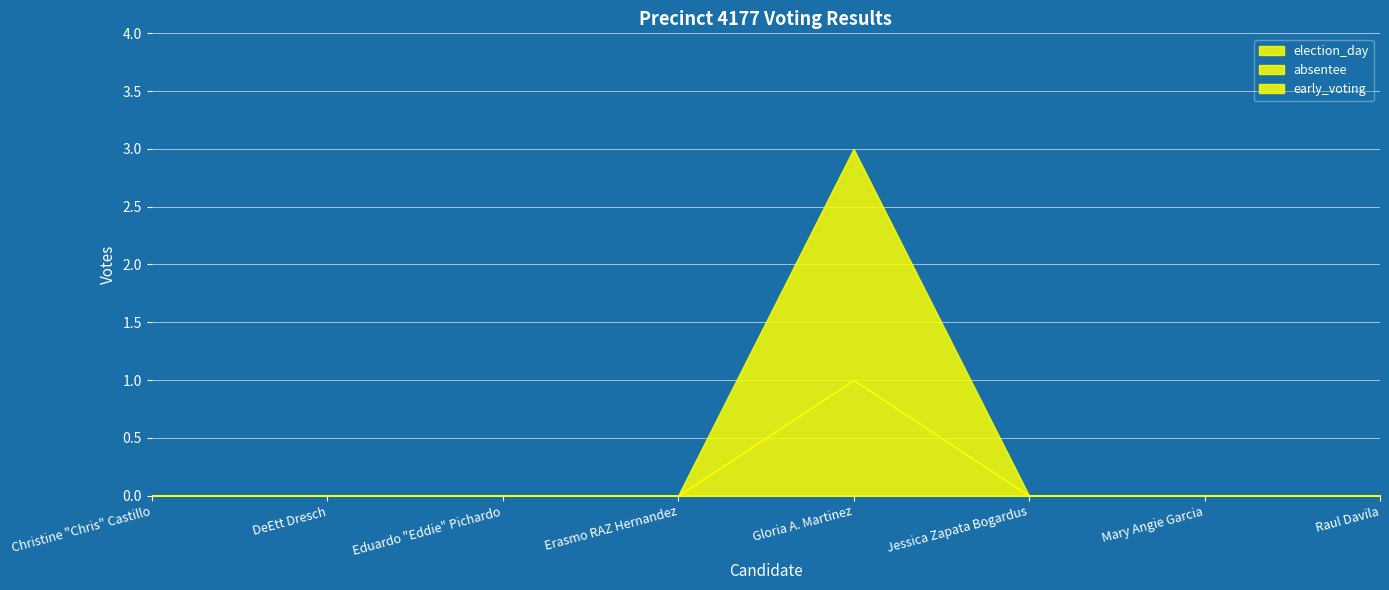

True or false: total_votes has a value of 0 at Erasmo RAZ Hernandez.

True